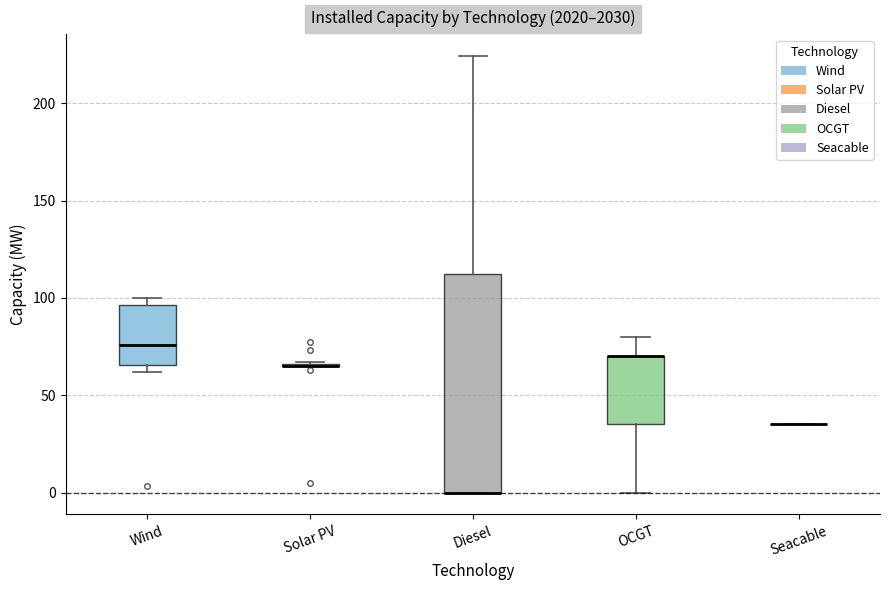

Reading left to right, transcribe this box plot: for each box, give where its median line is, the range the box spans, and where its two whiskers end, as read against the y-axis. The values are not printed on the chart, so give them approximately, as read against the axis.

Wind: median 75, box 65 to 95, whiskers 60 to 100
Solar PV: box collapsed to a line at 65, whiskers 65 to 65
Diesel: median 0 (drawn on the box's lower edge), box 0 to 110, whiskers 0 to 225
OCGT: median 70 (drawn on the box's upper edge), box 35 to 70, whiskers 0 to 80
Seacable: box collapsed to a line at 35, whiskers 35 to 35